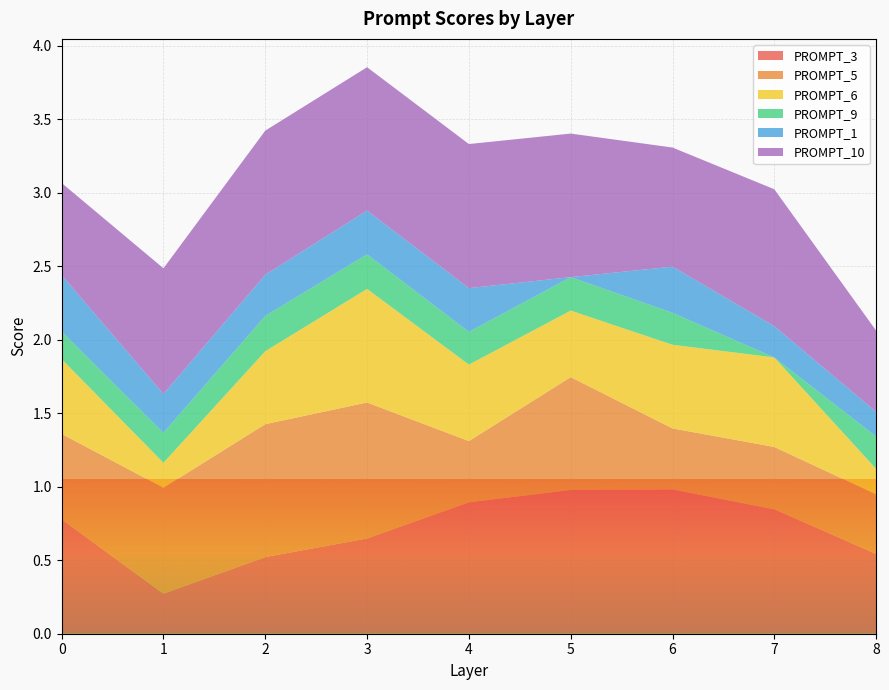

Reading left to right, list all the values displayed in this chart.

PROMPT_3: 0.8	0.3	0.5	0.6	0.9	1.0	1.0	0.8	0.5
PROMPT_5: 0.6	0.7	0.9	0.9	0.4	0.8	0.4	0.4	0.4
PROMPT_6: 0.5	0.2	0.5	0.8	0.5	0.5	0.6	0.6	0.2
PROMPT_9: 0.2	0.2	0.2	0.2	0.2	0.2	0.2	0.0	0.2
PROMPT_1: 0.4	0.3	0.3	0.3	0.3	0.0	0.3	0.2	0.2
PROMPT_10: 0.6	0.9	1.0	1.0	1.0	1.0	0.8	0.9	0.6